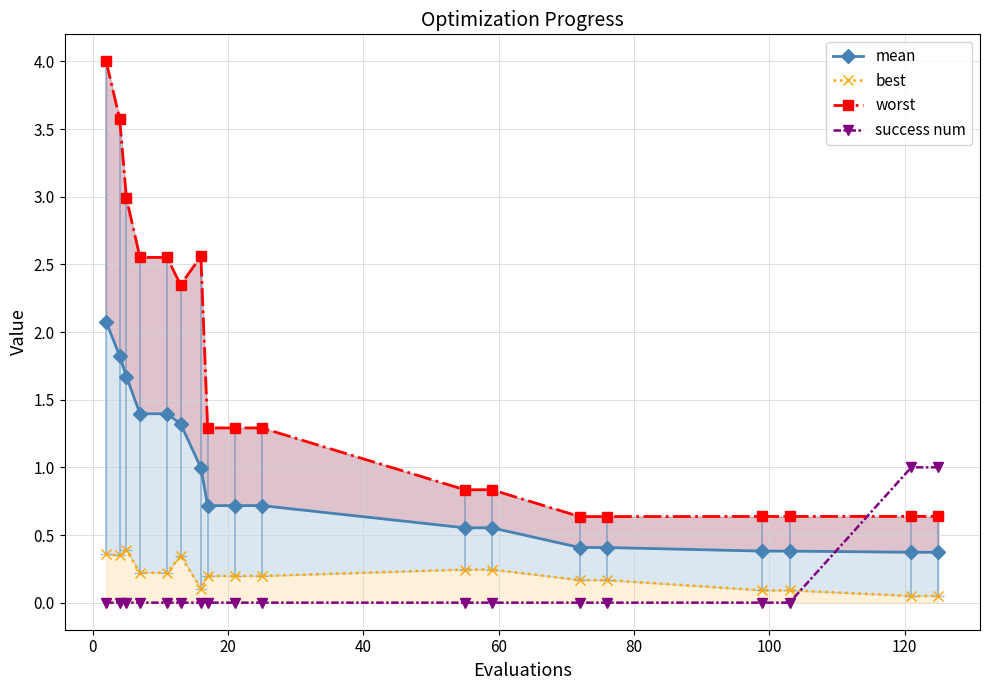

List the series in order of their peak value, lowest first.

best, success num, mean, worst